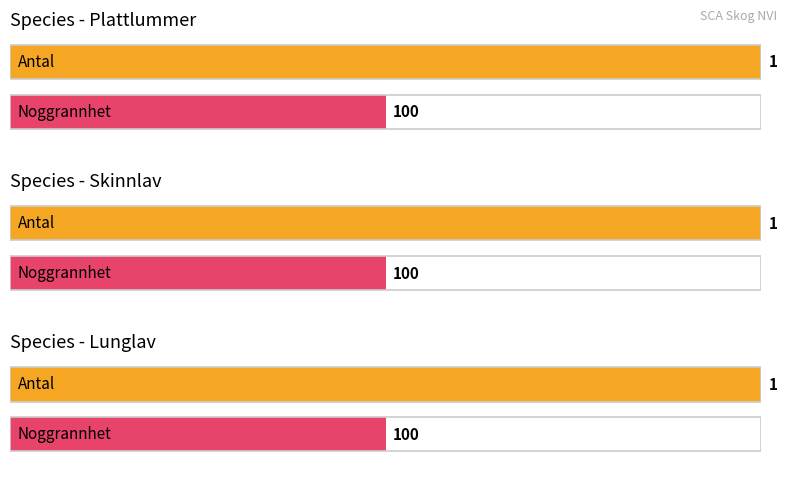

What are all the series names shown in the legend?

Antal, Noggrannhet